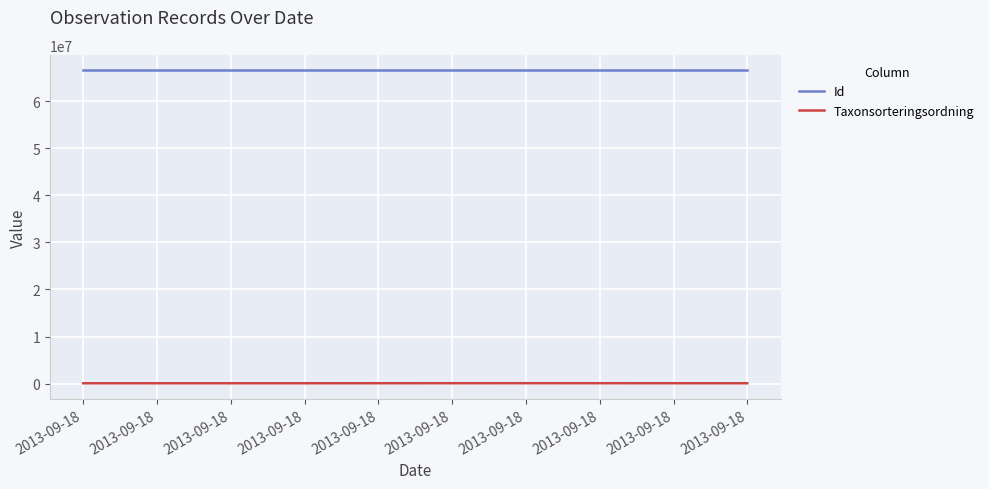

Does the chart display data point markers on the line(s)?

No